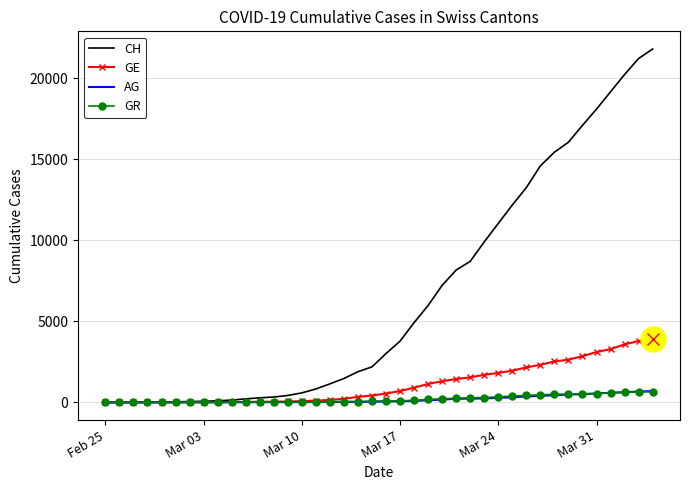

Which series has the largest total across all categories?

CH